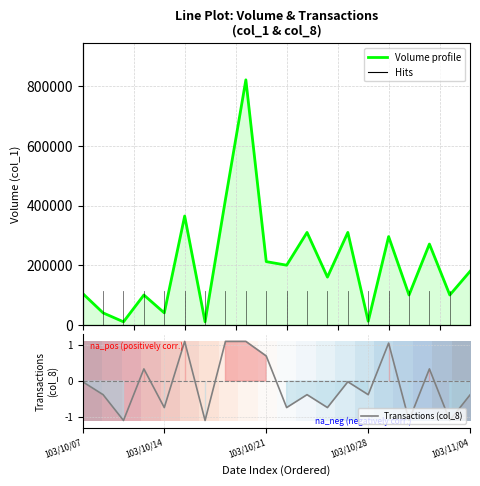

What is the smallest value displayed?

-1.1